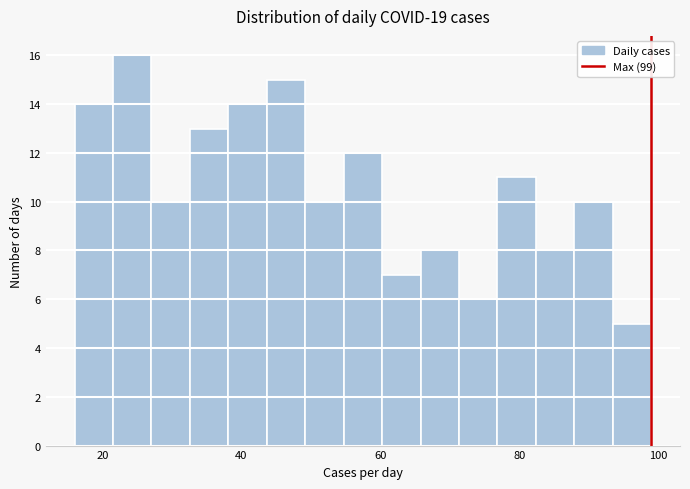

Around what value on the x-axis is the tallest bar? Give the approximate position of its centre, as read against the axis.

24